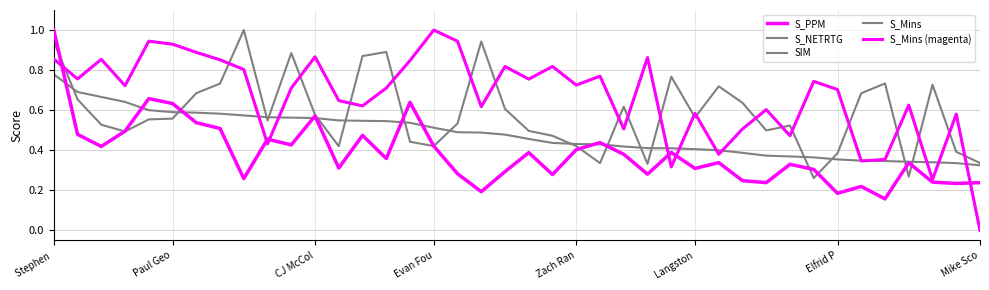

True or false: S_PPM and S_Mins (magenta) intersect in this chart.

True